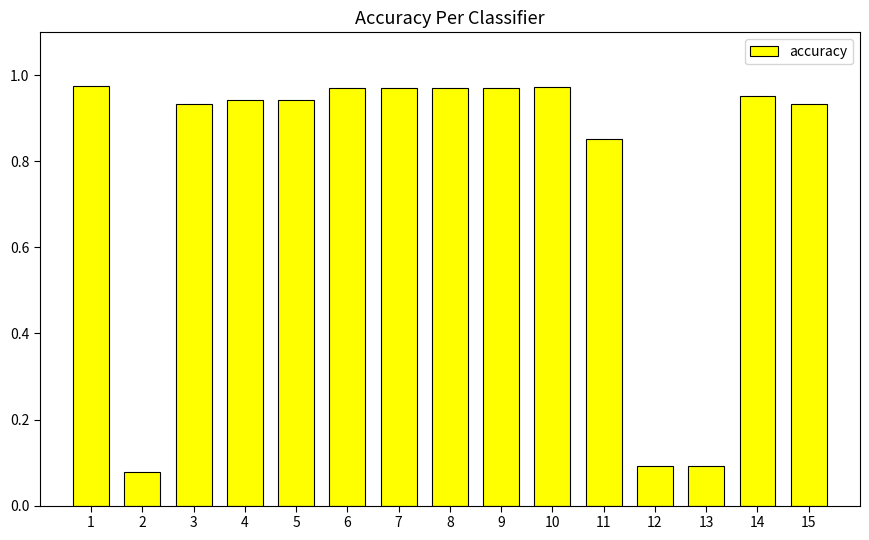

Between 13 and 11, which is larger?

11